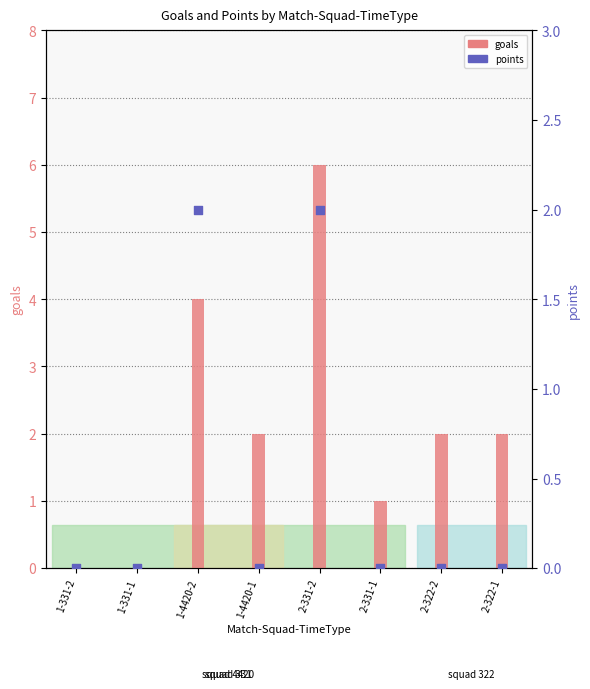

Is the value of goals at 2-331-1 greater than the value of points at 1-4420-2?

No